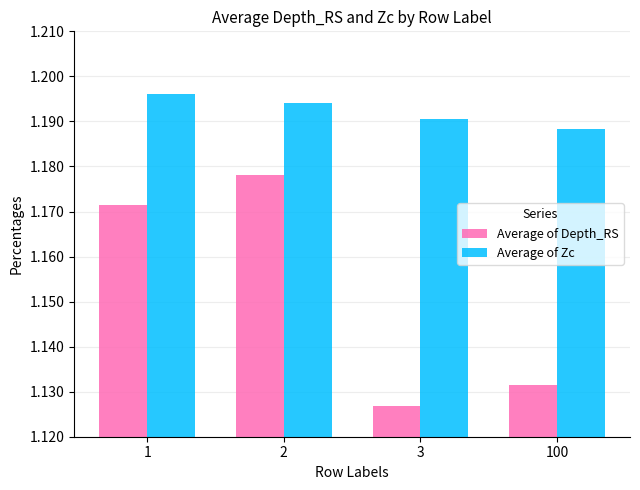

Which category has the highest value in the Average of Zc series?

1